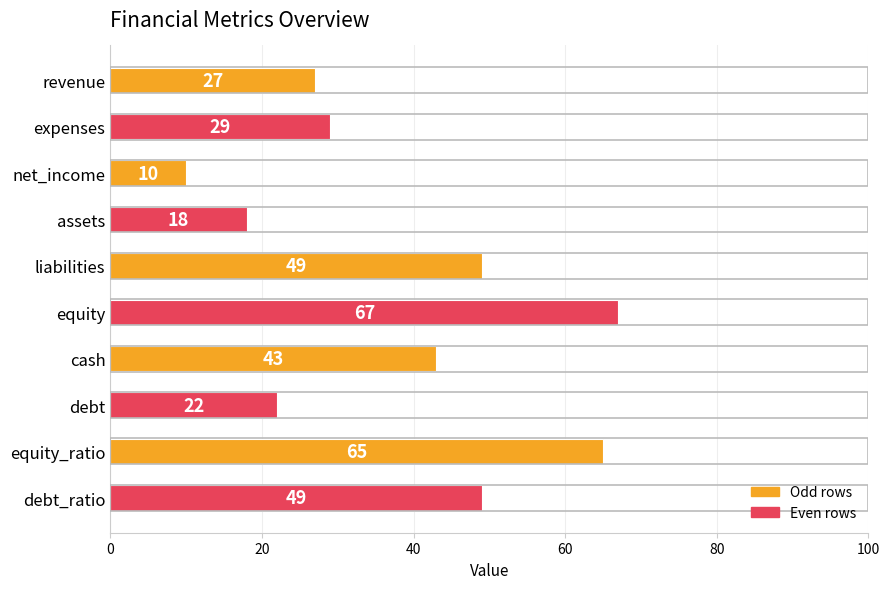

What is the value of the 10th bar from the top?

49